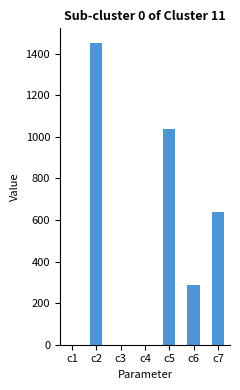

What is the sum of all values?

3415.2